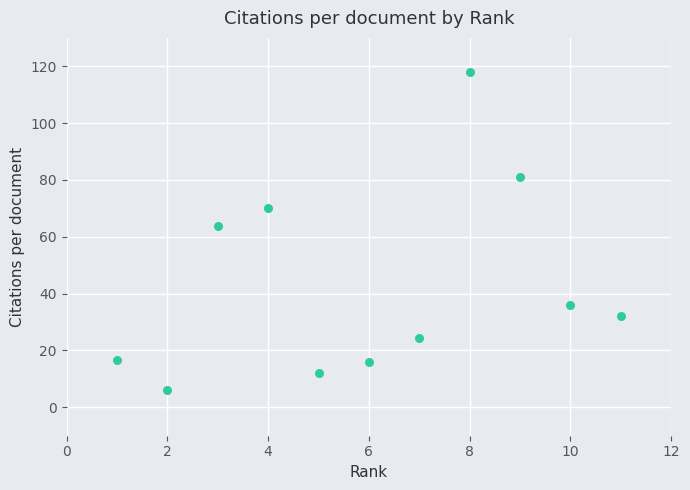

What Y value in the scatter plot is closest to 62?

63.6